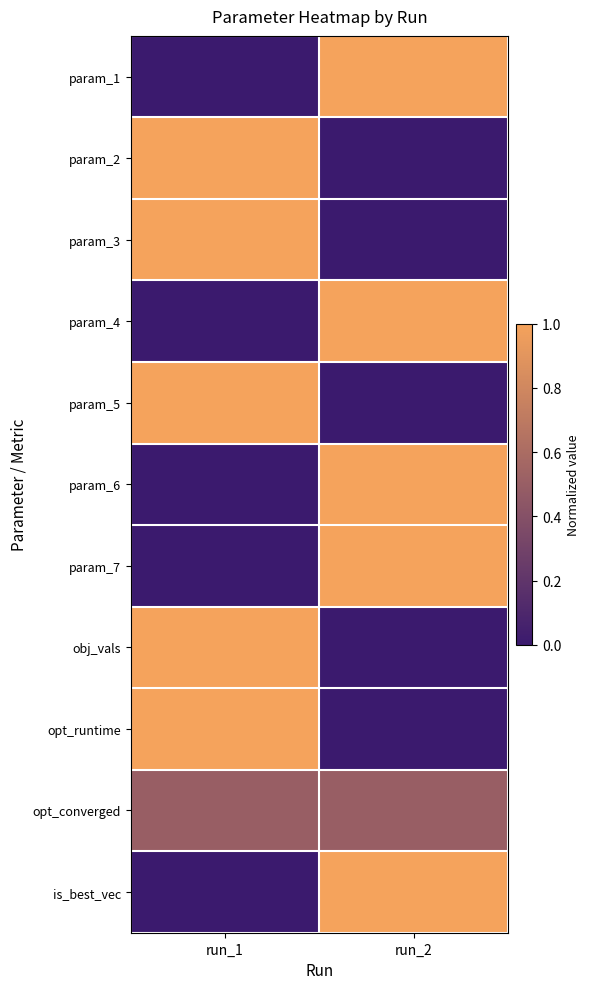

Which has a higher value, run_2 or run_1?

run_2